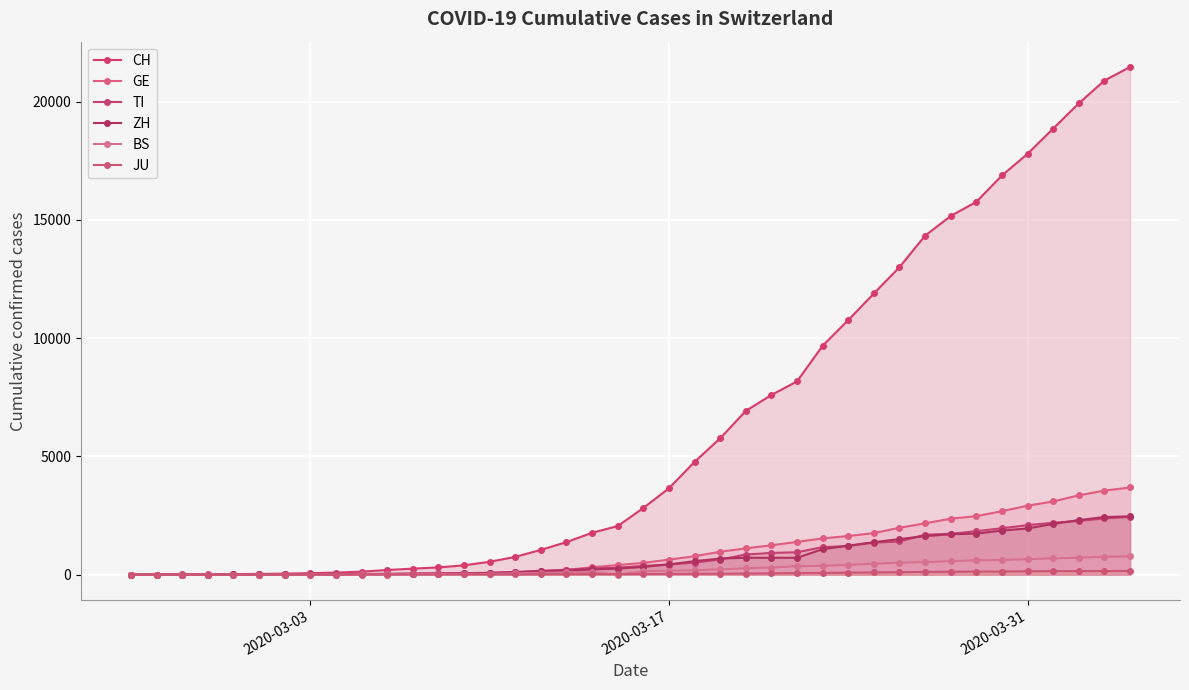

True or false: JU has more than 2 interior local peaks.

False